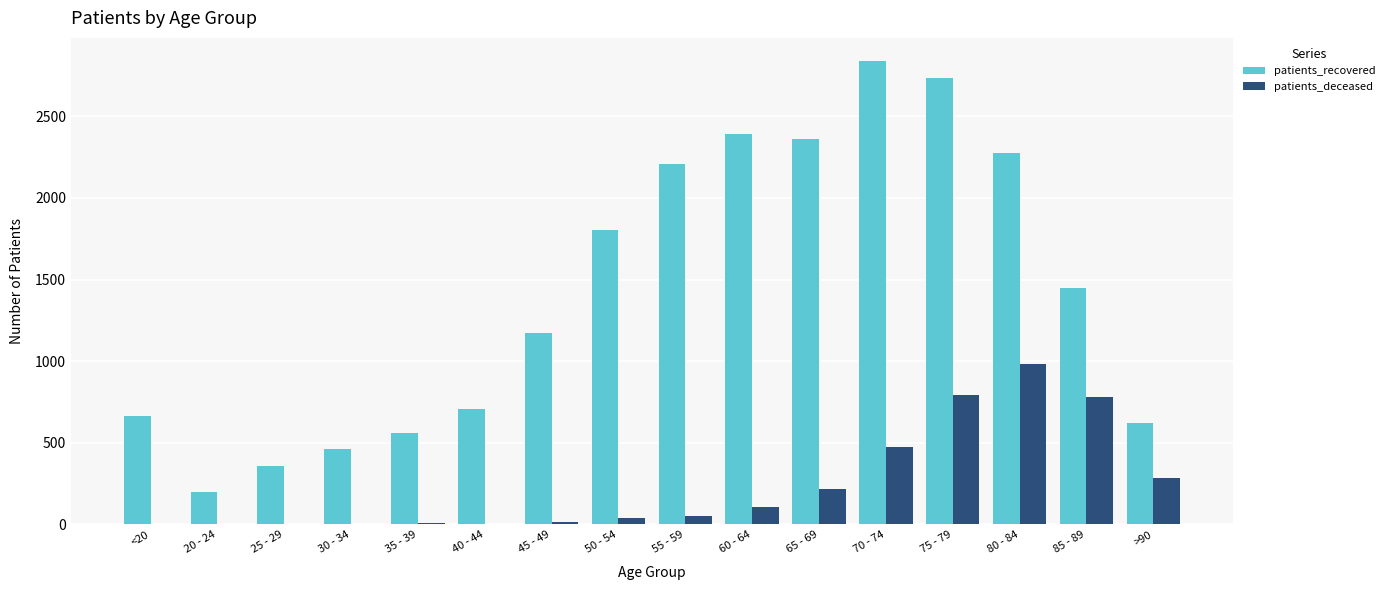

The value of patients_deceased at 80 - 84 is 1292. True or false?

False